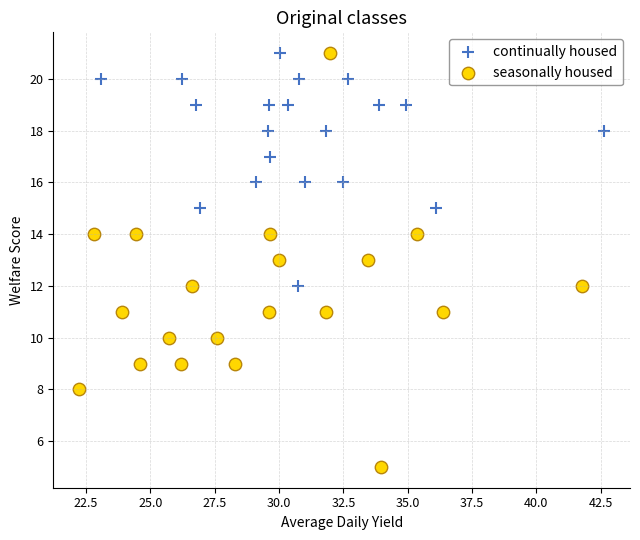

Which series reaches the minimum Y coordinate?

seasonally housed